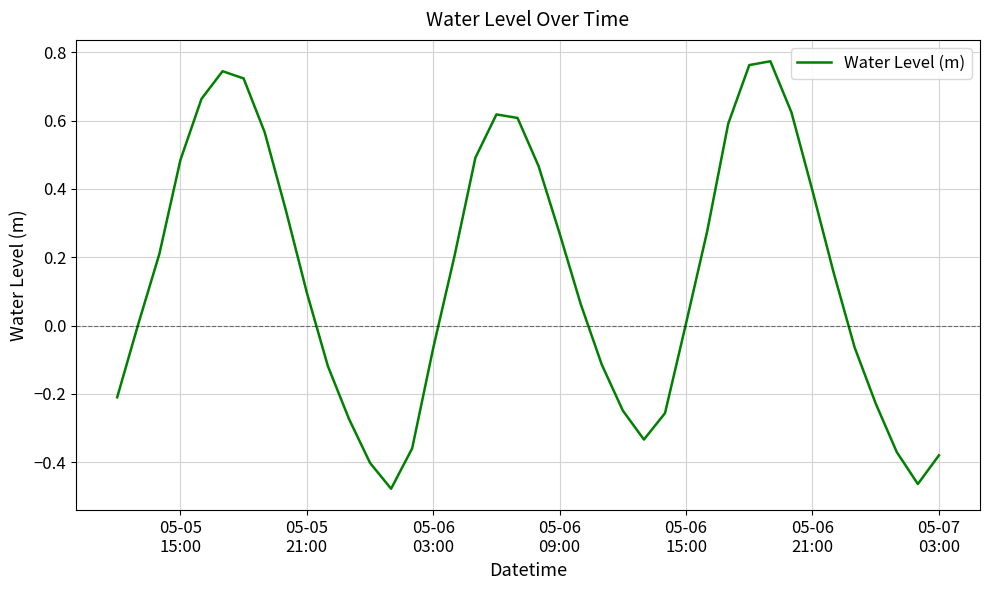

What is the difference between the maximum and minimum values?

1.3